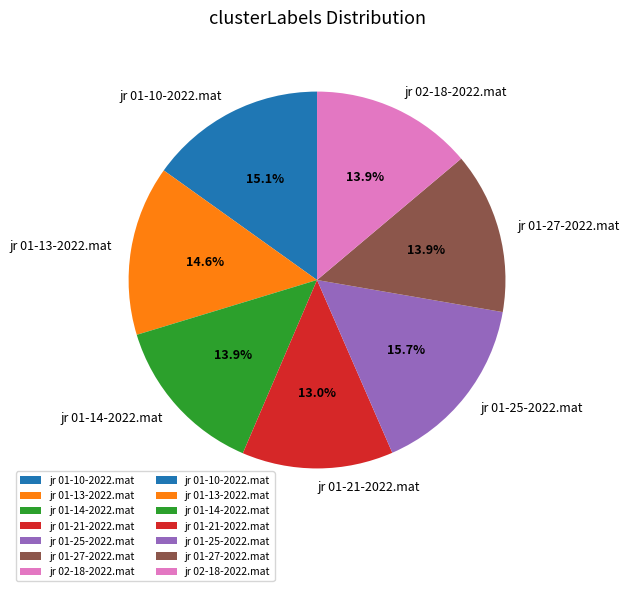

True or false: jr 01-14-2022.mat accounts for 25% of the total.

False